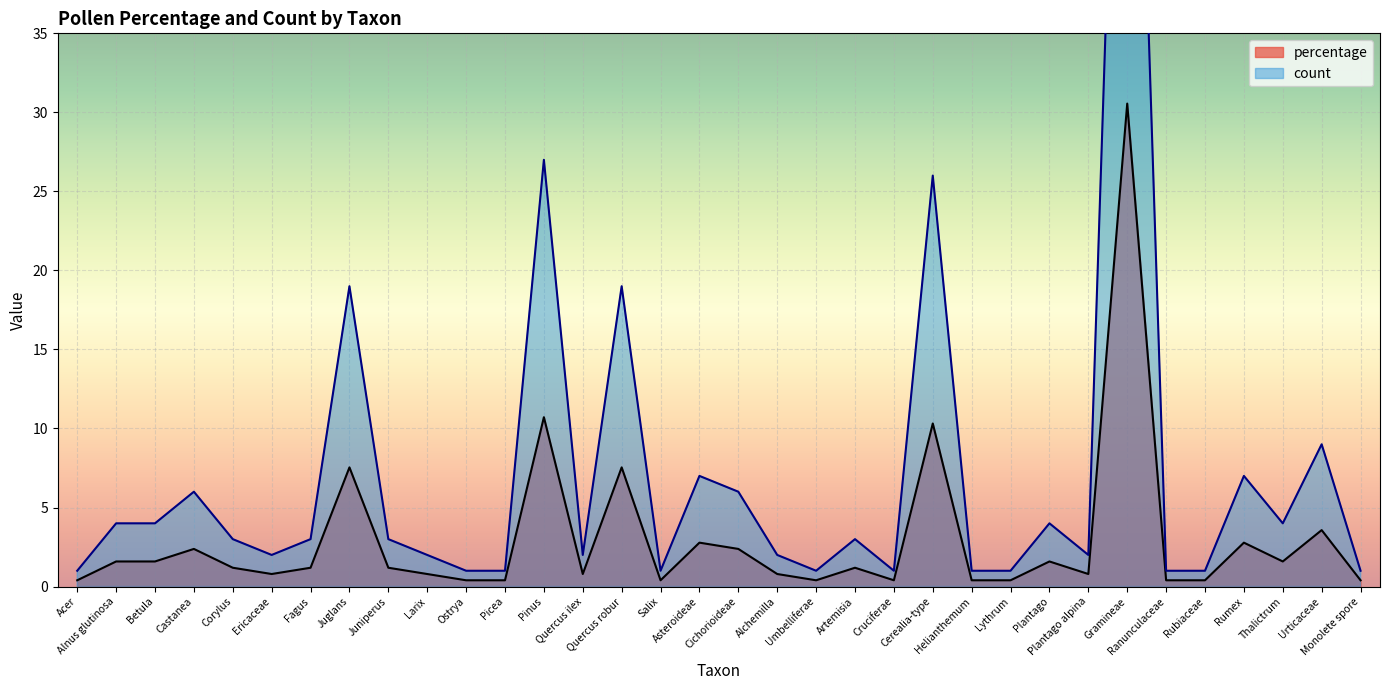

How many series are shown in this chart?

2